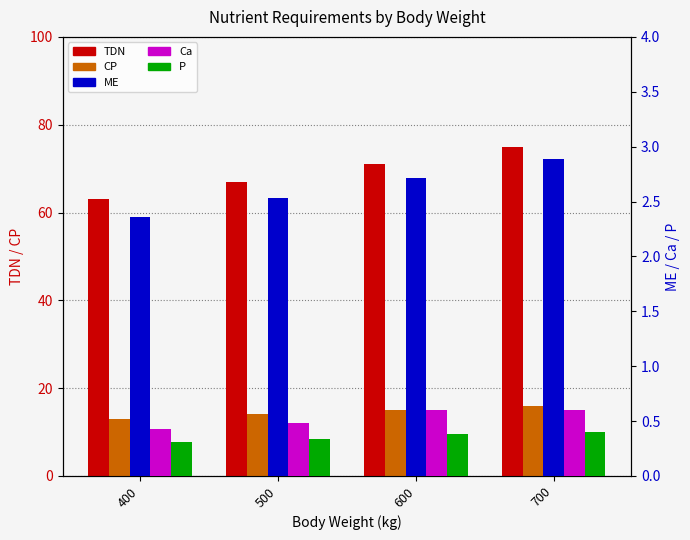

Rank the series at 400 from highest to lowest value.

TDN, CP, ME, Ca, P